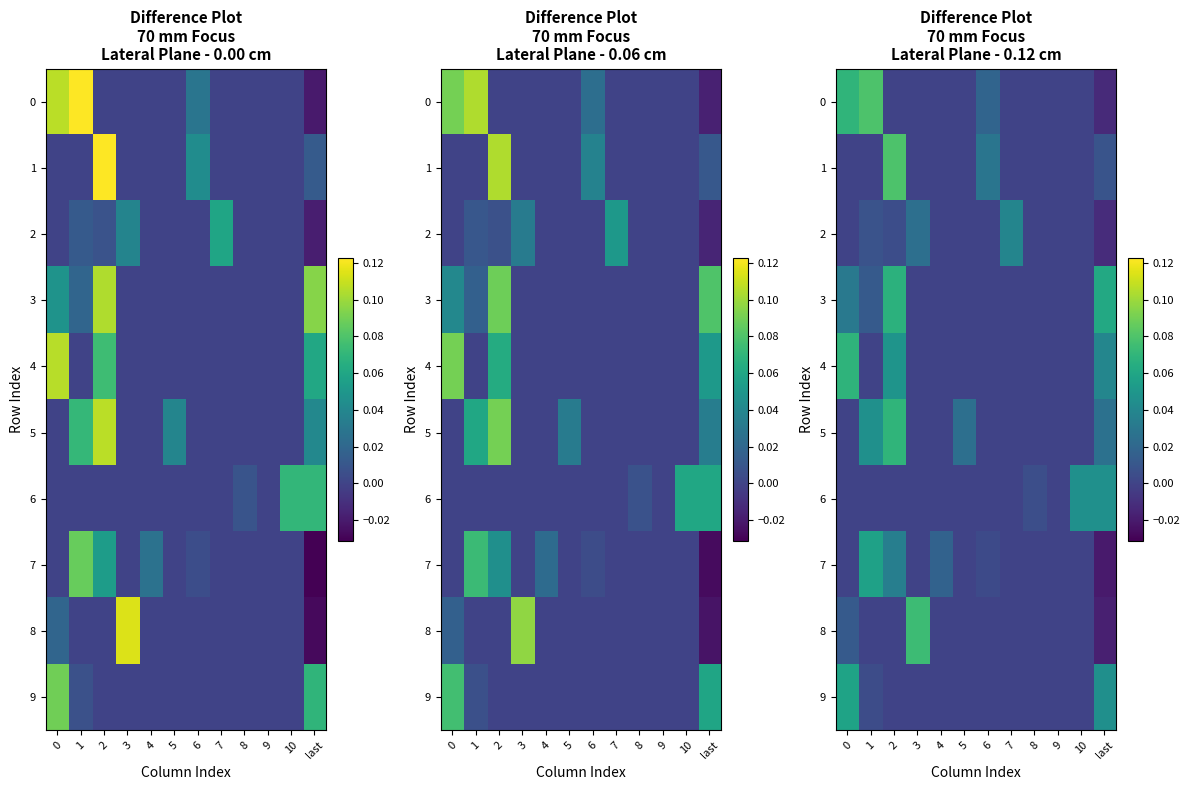

At how many categories does at least one series exceed 0?

11